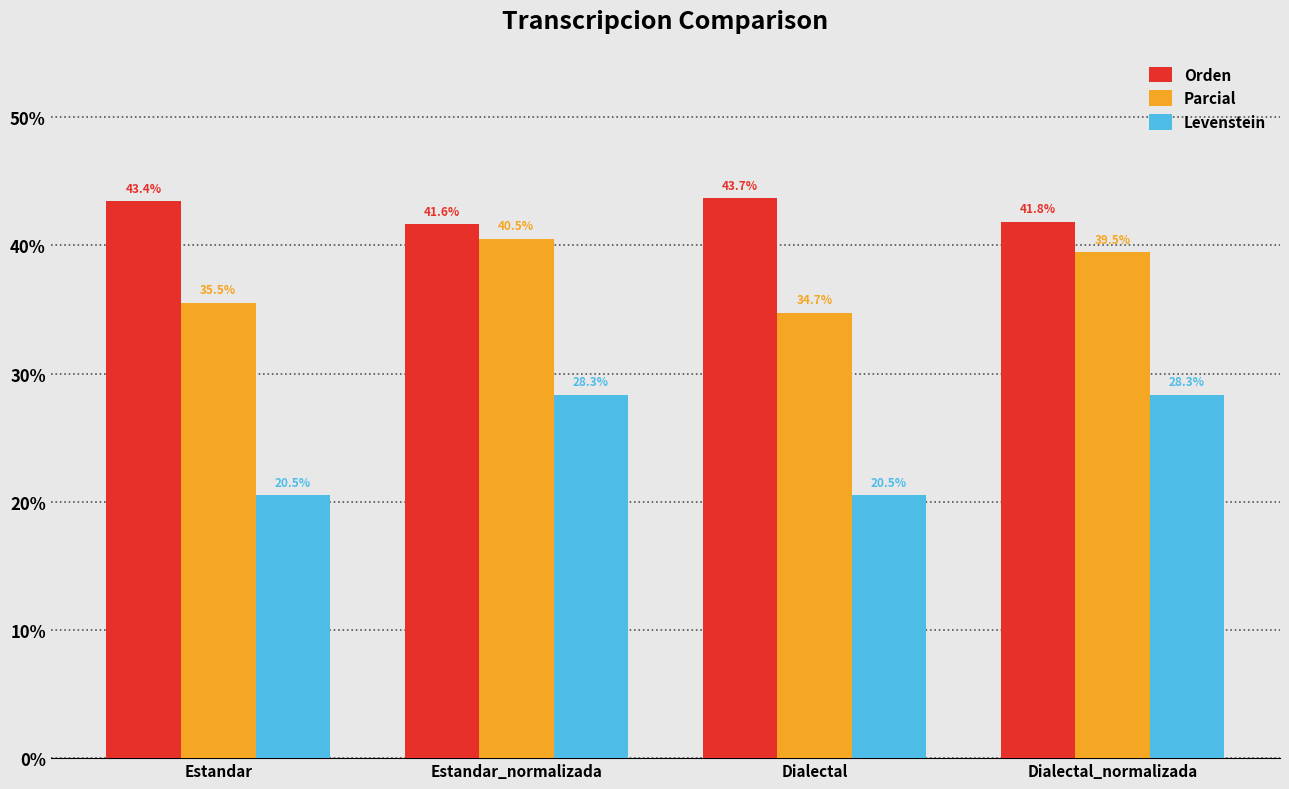

How many data points in Orden are above 43?

2